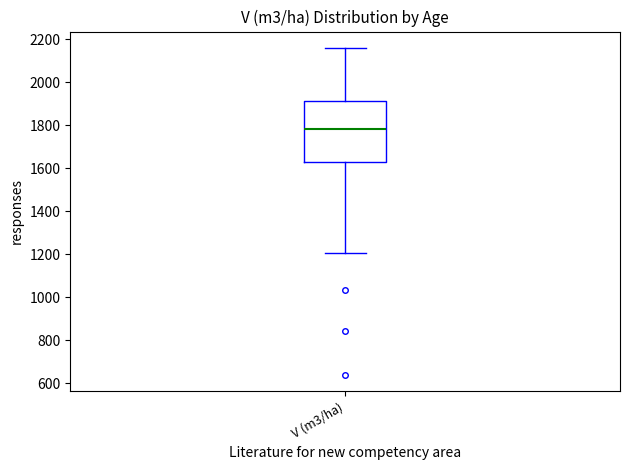

Where is the upper edge of the box for V (m3/ha) on the y-axis? The values are not printed on the chart, so give them approximately, as read against the axis.

1920